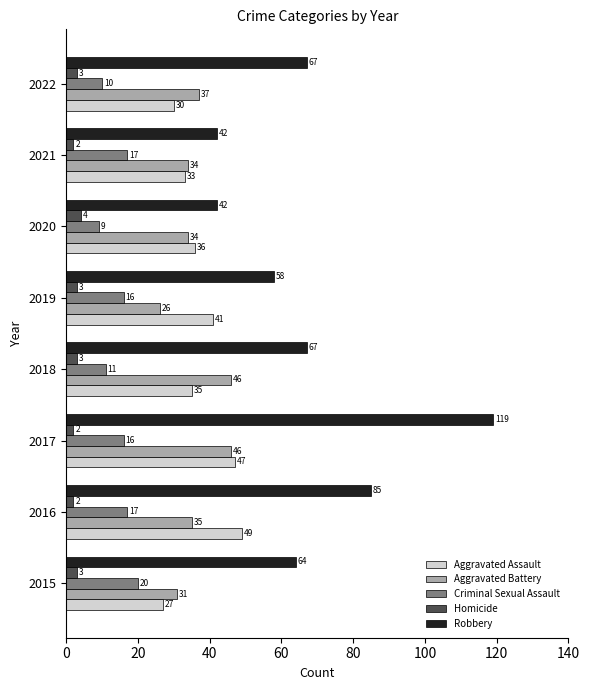

Which series has the largest total across all categories?

Robbery